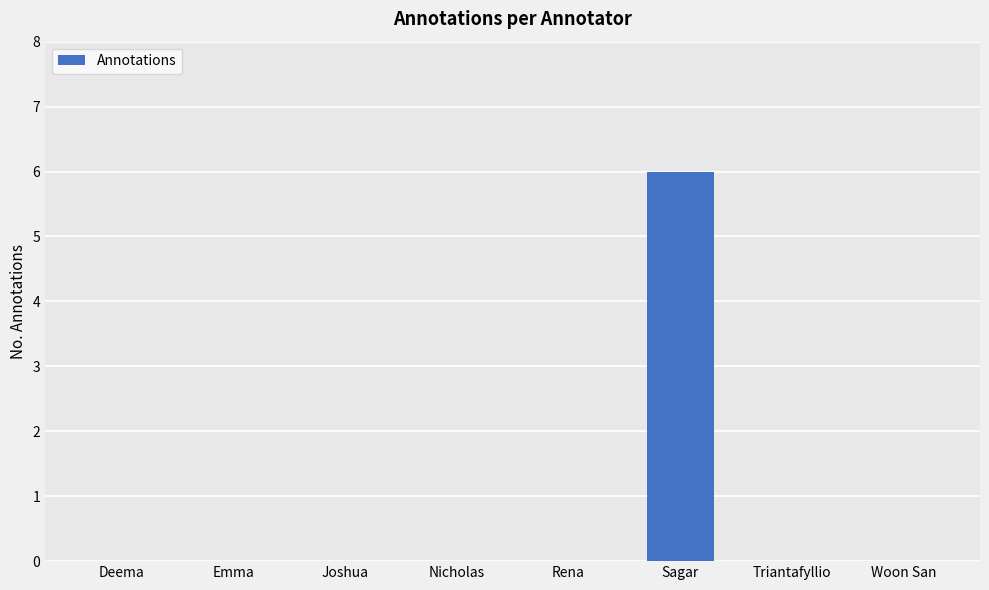

What is the change in value from Deema to Sagar?

+6